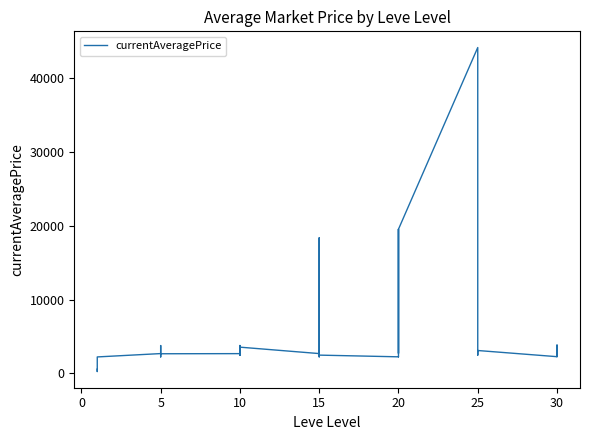

How many data points does each series have?

36